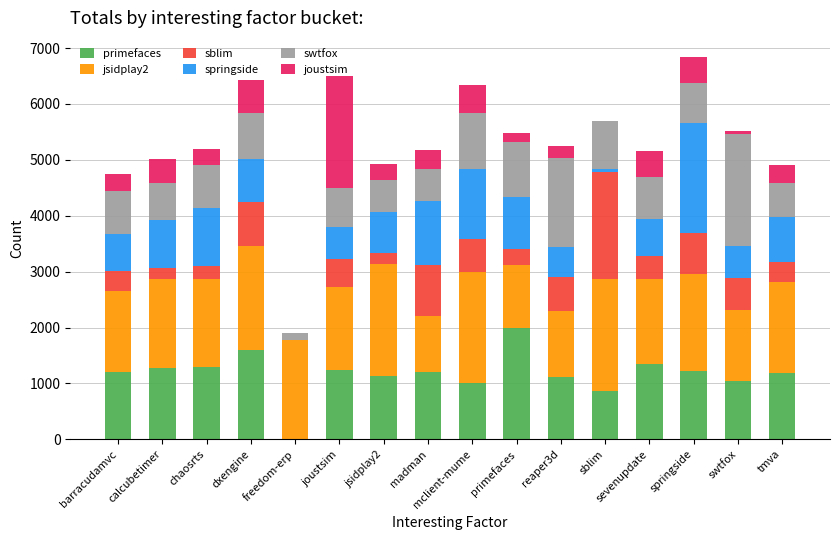

The value of primefaces at chaosrts is 782. True or false?

False